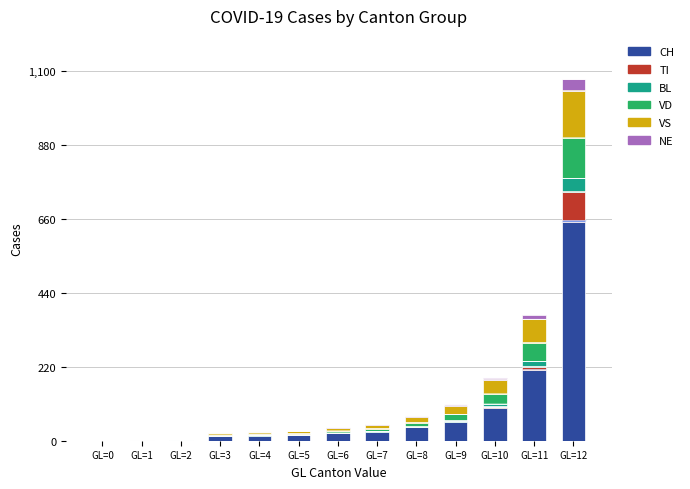

At which label does CH reach its peak?

GL=12